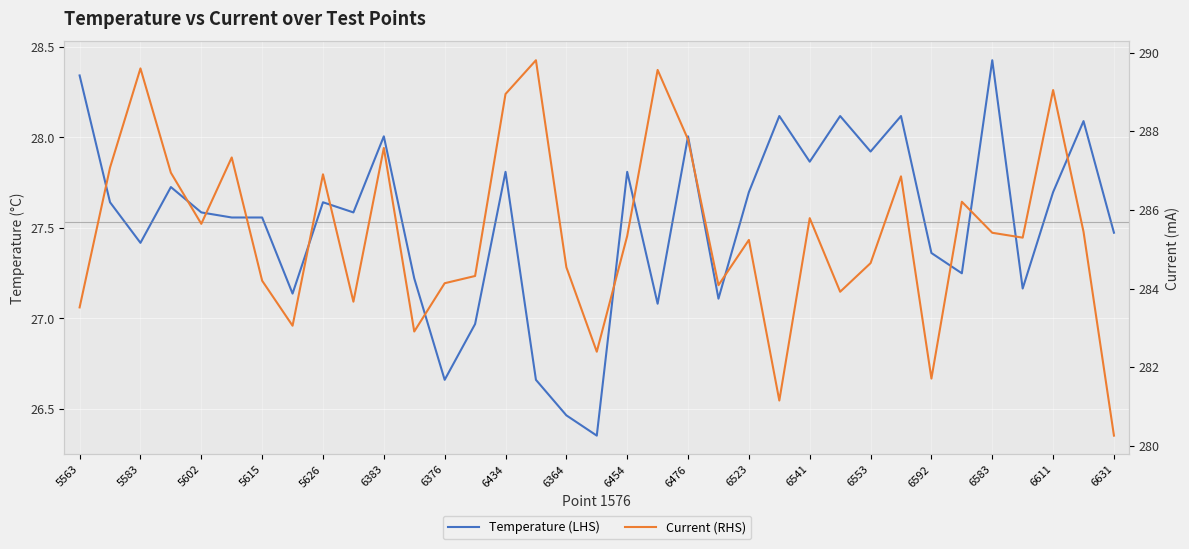

At which category does the chart reach its peak across all series?

6583